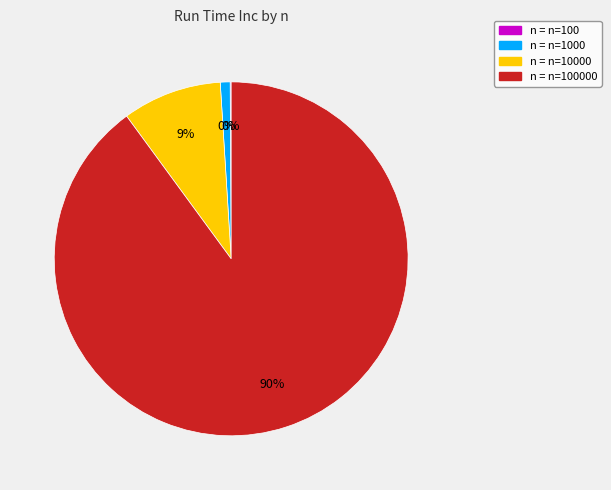

Does n=100000 represent more than half of the total?

Yes